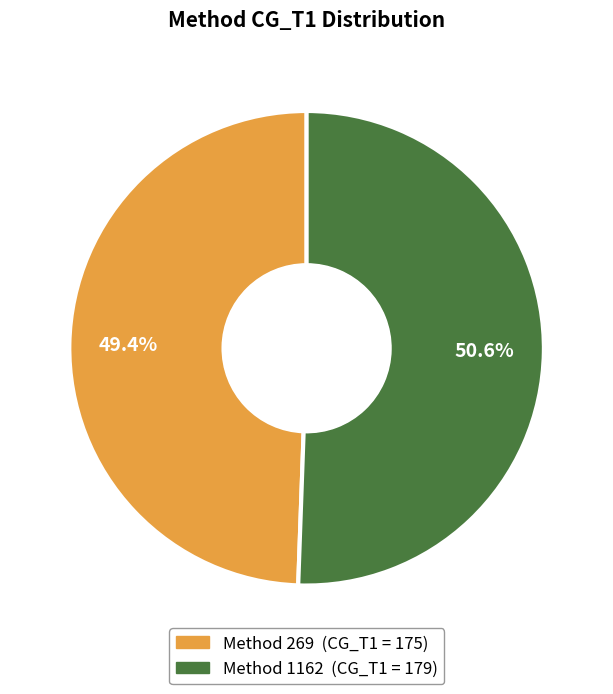

To the nearest percent, what is the difference between the largest and smallest slice percentages?

1%